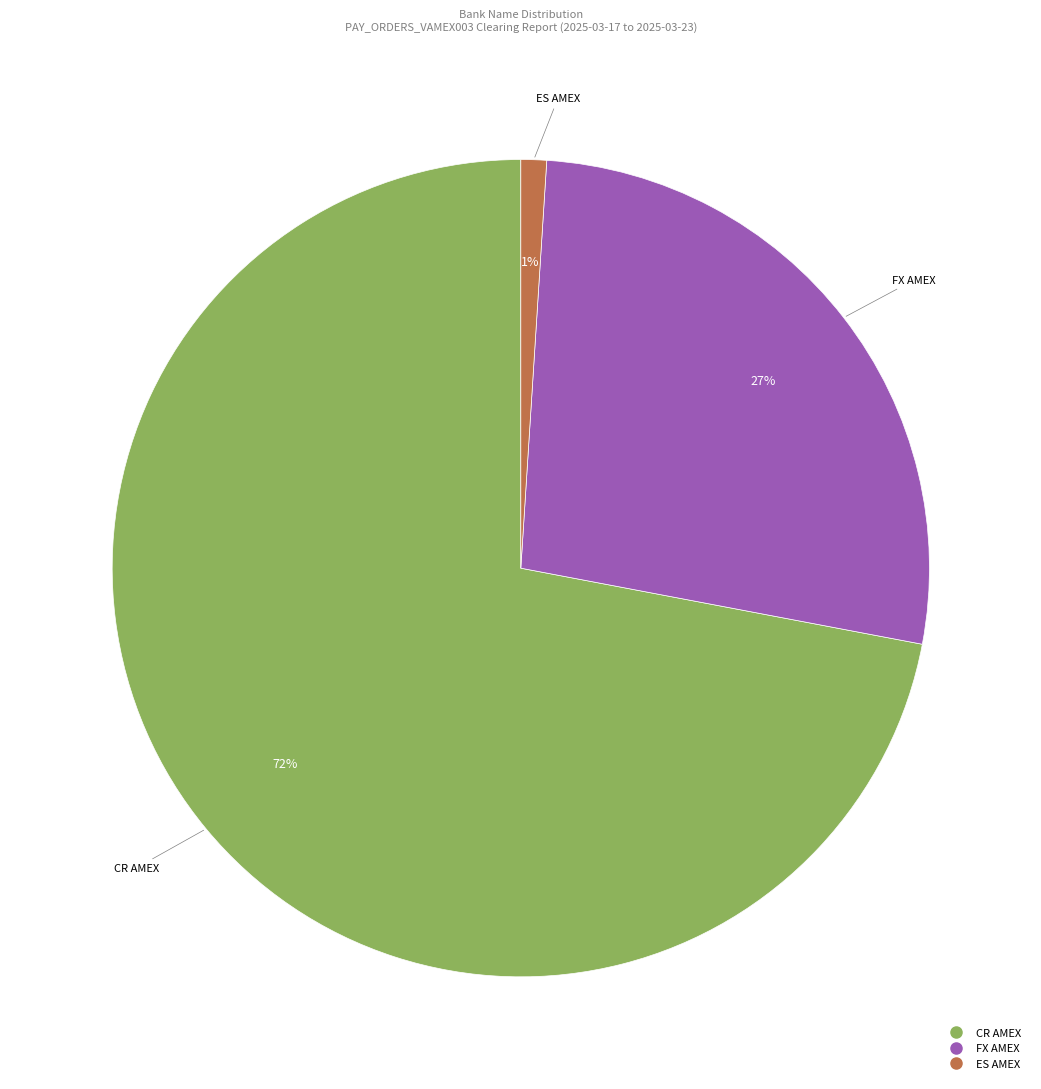

Rank the categories by value from lowest to highest.

ES AMEX, FX AMEX, CR AMEX